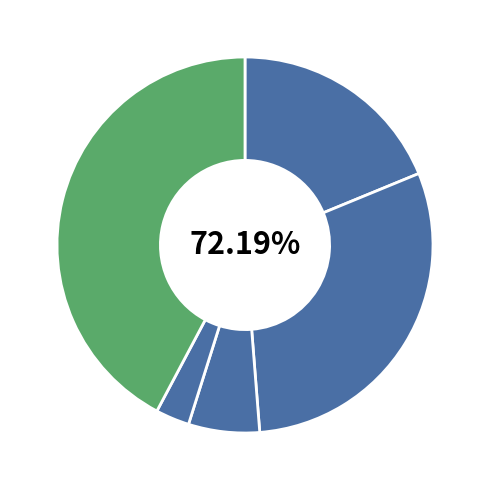

To the nearest percent, what is the average slice percentage?

20%